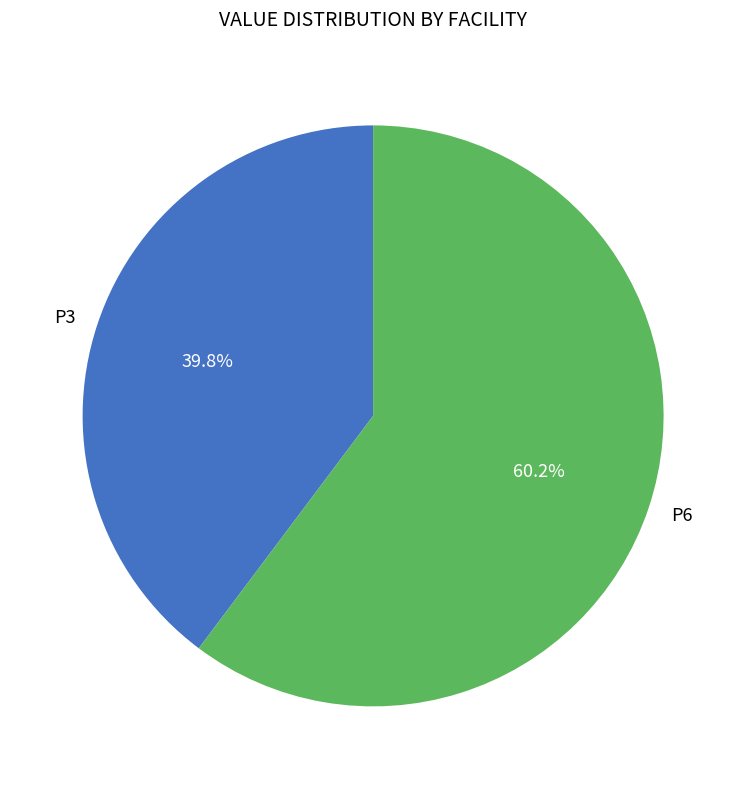

To the nearest percent, what is the combined percentage of P3 and P6?

100%